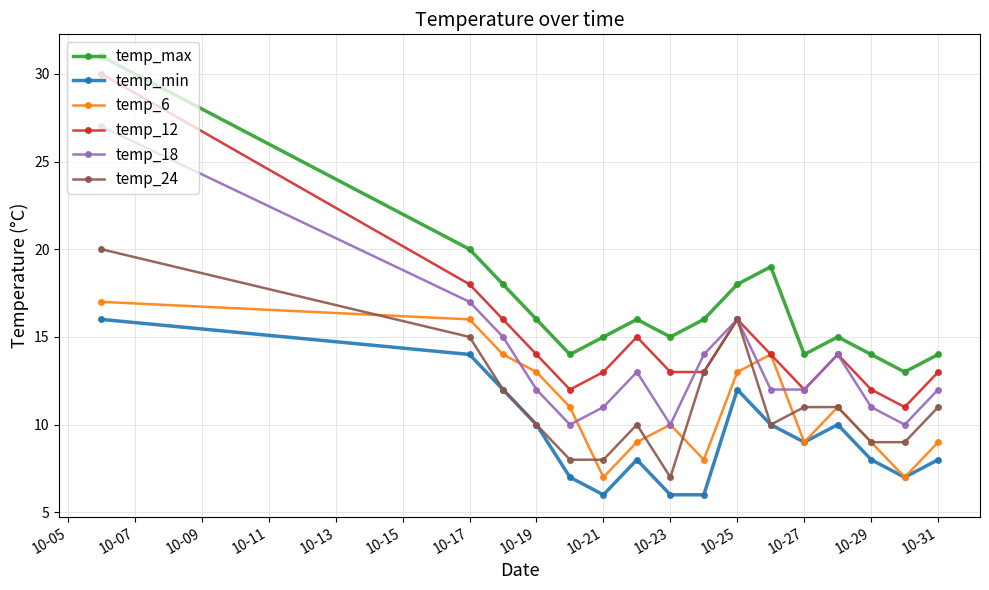

Which series has the largest total across all categories?

temp_max